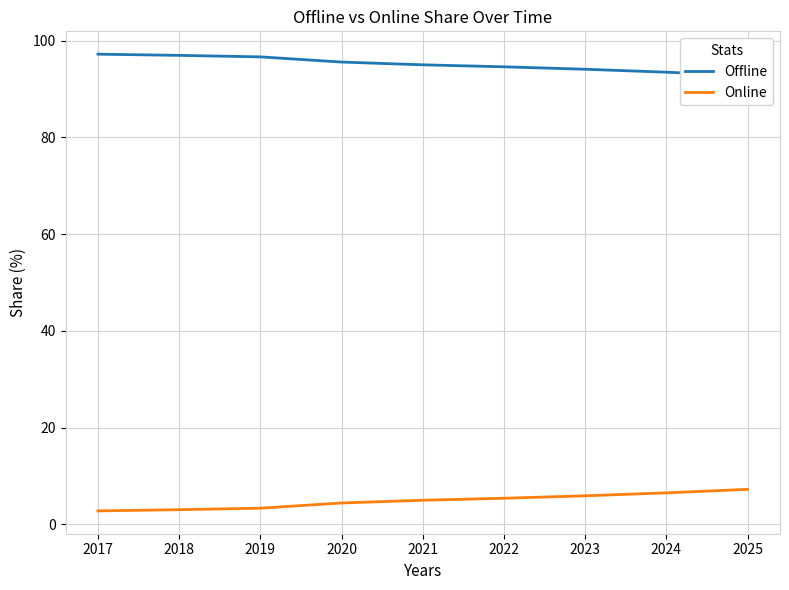

Rank the series by their average value, from lowest to highest.

Online, Offline